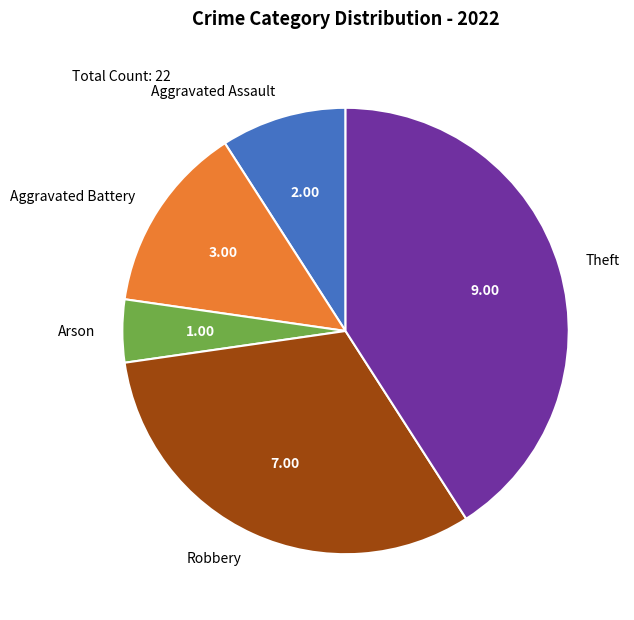

Do Theft and Robbery together represent more than half of the pie?

Yes